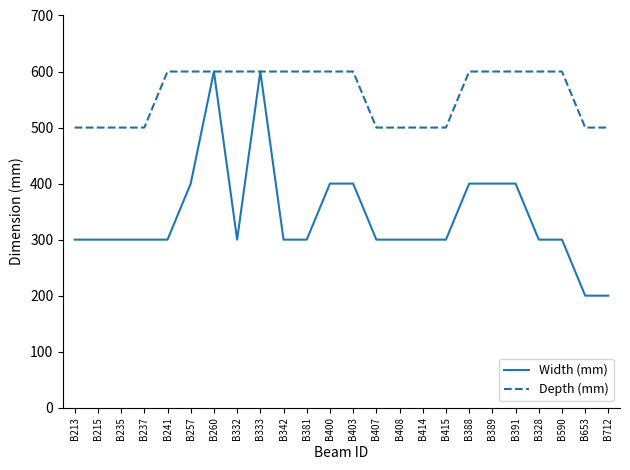

Which series changed the most between B257 and B712?

Width (mm)